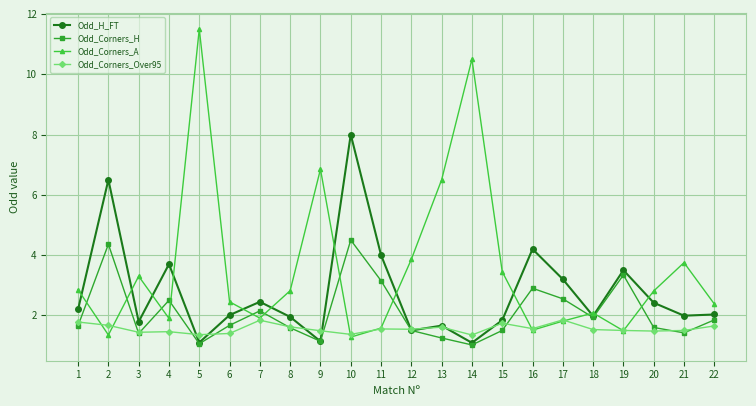

At which category does Odd_Corners_A reach its first local peak?

3